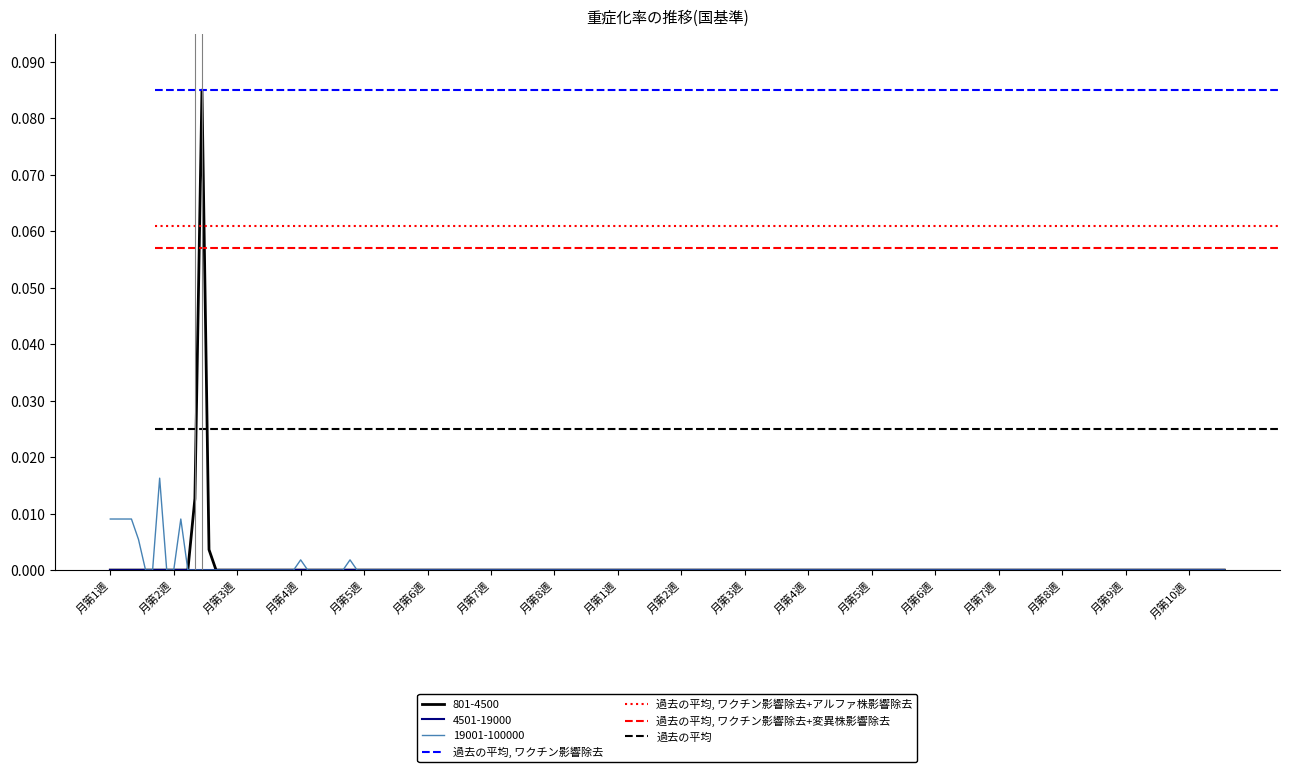

Which has a higher value, 月第2週 or 月第1週?

月第2週